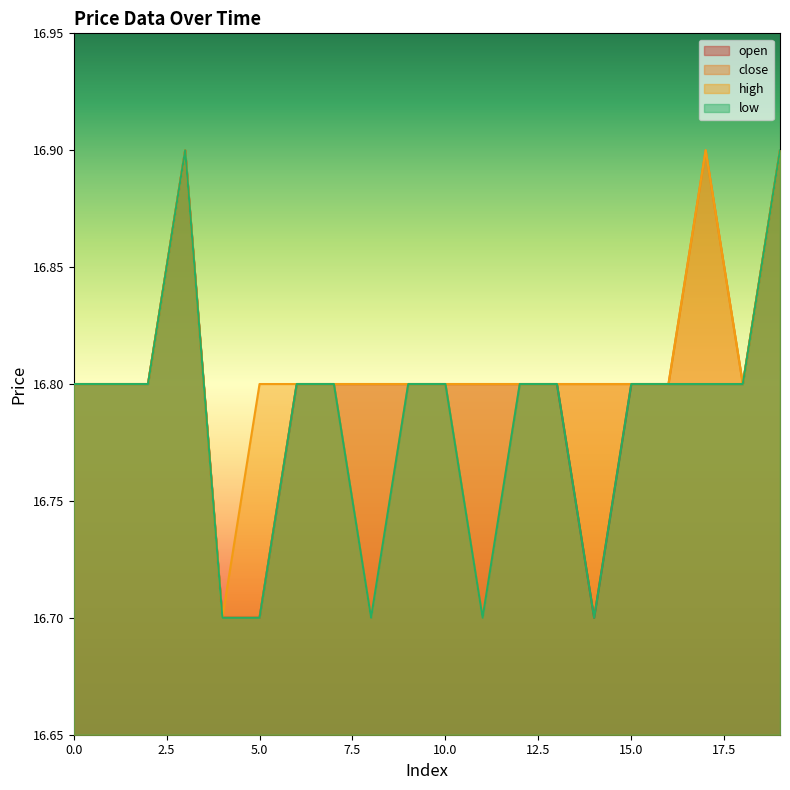

Reading left to right, what are all the values shown in this chart?

open: 0=16.8	1=16.8	2=16.8	3=16.9	4=16.7	5=16.7	6=16.8	7=16.8	8=16.8	9=16.8	10=16.8	11=16.8	12=16.8	13=16.8	14=16.7	15=16.8	16=16.8	17=16.8	18=16.8	19=16.9
close: 0=16.8	1=16.8	2=16.8	3=16.9	4=16.7	5=16.7	6=16.8	7=16.8	8=16.7	9=16.8	10=16.8	11=16.7	12=16.8	13=16.8	14=16.8	15=16.8	16=16.8	17=16.9	18=16.8	19=16.9
high: 0=16.8	1=16.8	2=16.8	3=16.9	4=16.7	5=16.8	6=16.8	7=16.8	8=16.8	9=16.8	10=16.8	11=16.8	12=16.8	13=16.8	14=16.8	15=16.8	16=16.8	17=16.9	18=16.8	19=16.9
low: 0=16.8	1=16.8	2=16.8	3=16.9	4=16.7	5=16.7	6=16.8	7=16.8	8=16.7	9=16.8	10=16.8	11=16.7	12=16.8	13=16.8	14=16.7	15=16.8	16=16.8	17=16.8	18=16.8	19=16.9